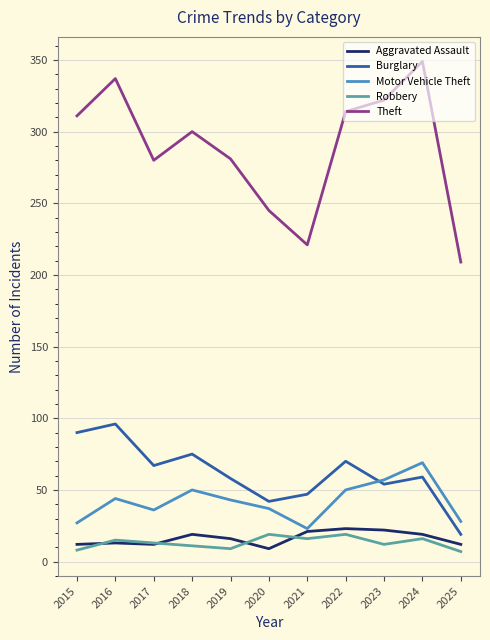

Is it true that Motor Vehicle Theft equals 119 at 2024?

False